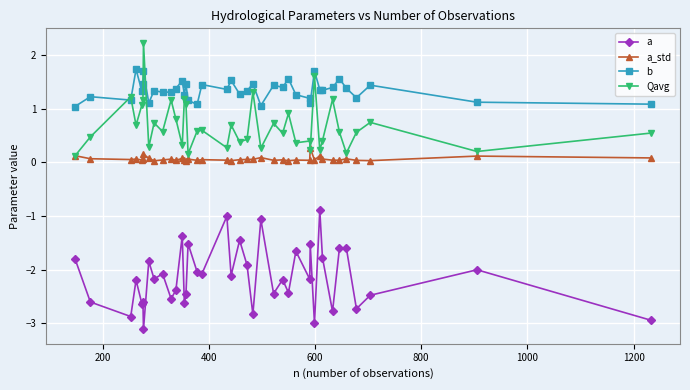

What is the highest value of the b series?

1.7